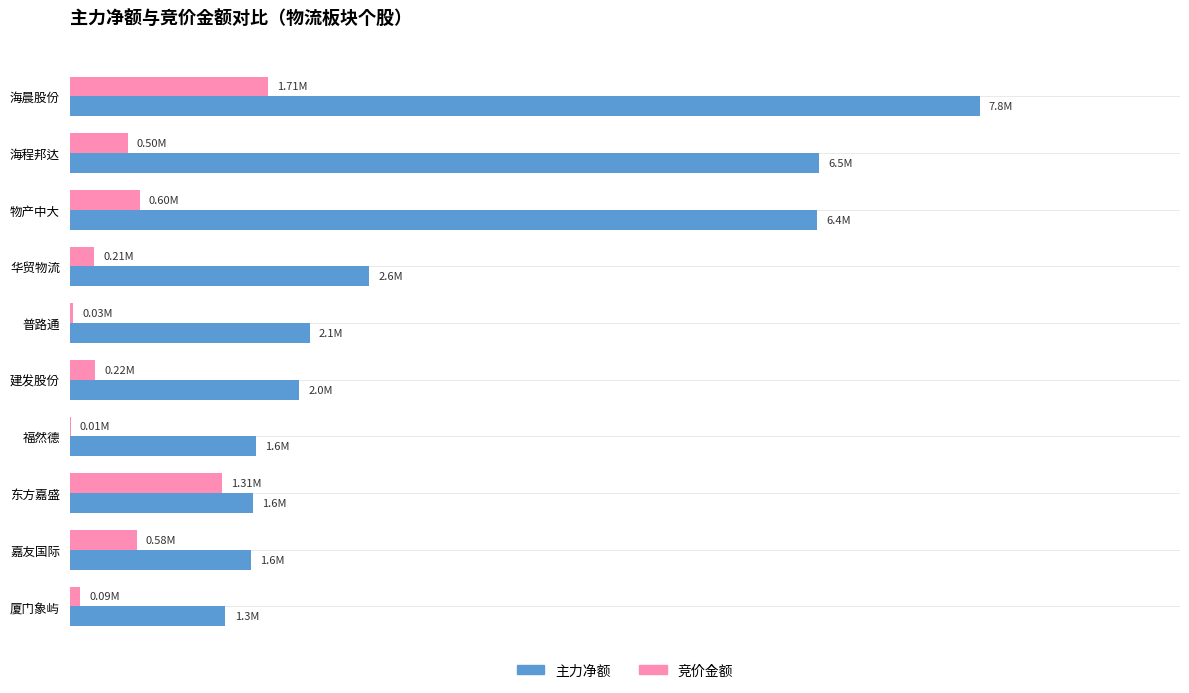

Rank the series by their average value, from lowest to highest.

竞价金额, 主力净额